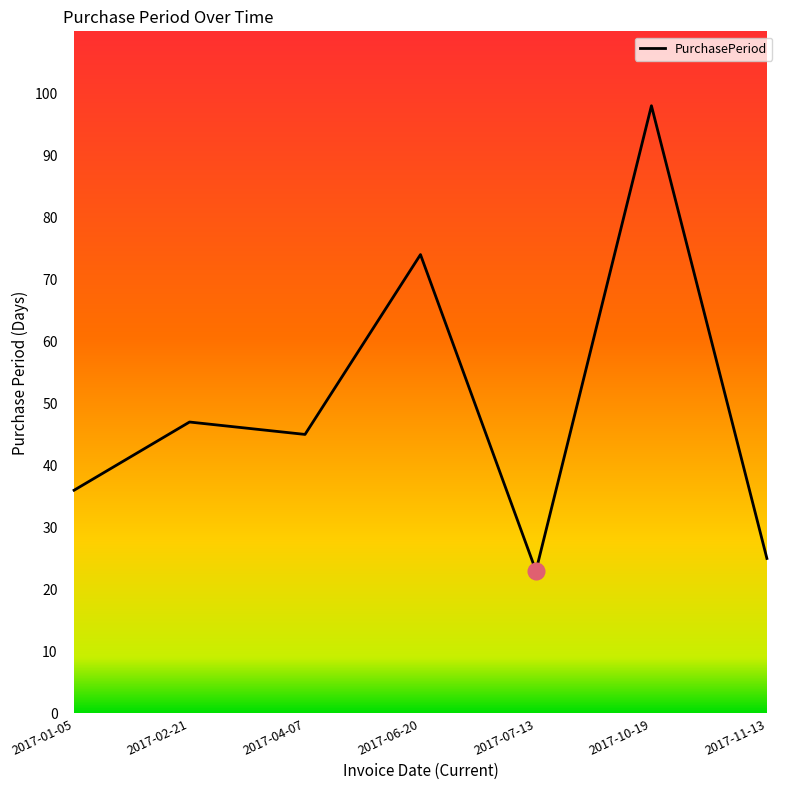

Is it true that the value at 2017-06-20 is 51?

False